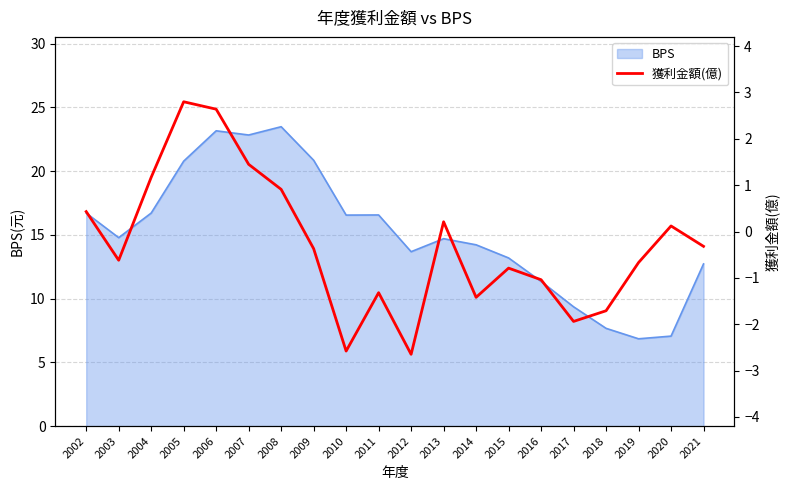

True or false: BPS has a value of 6.8 at 2019.

True